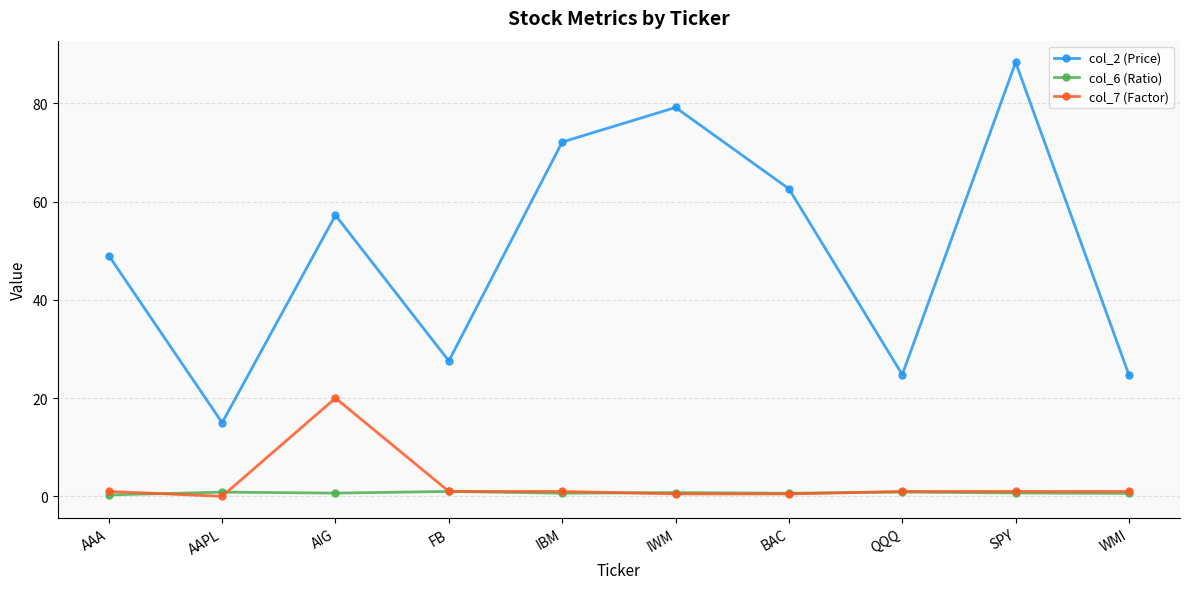

Which series has the widest spread of values?

col_2 (Price)